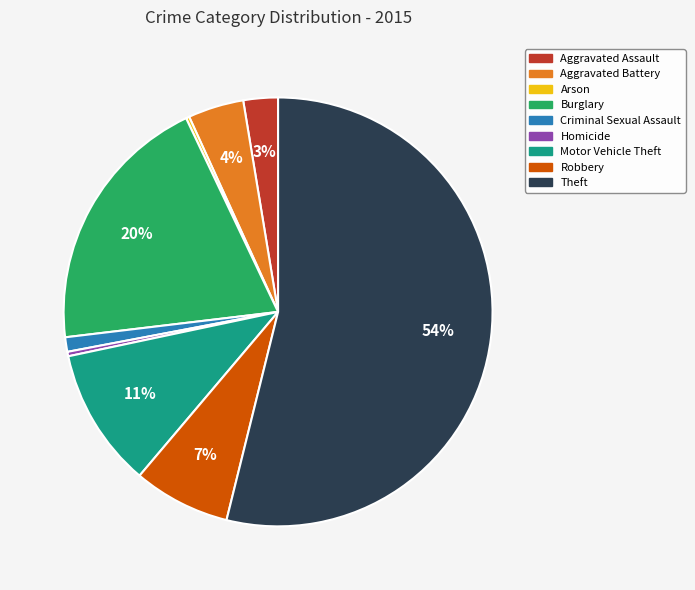

Which slice is the largest?

Theft